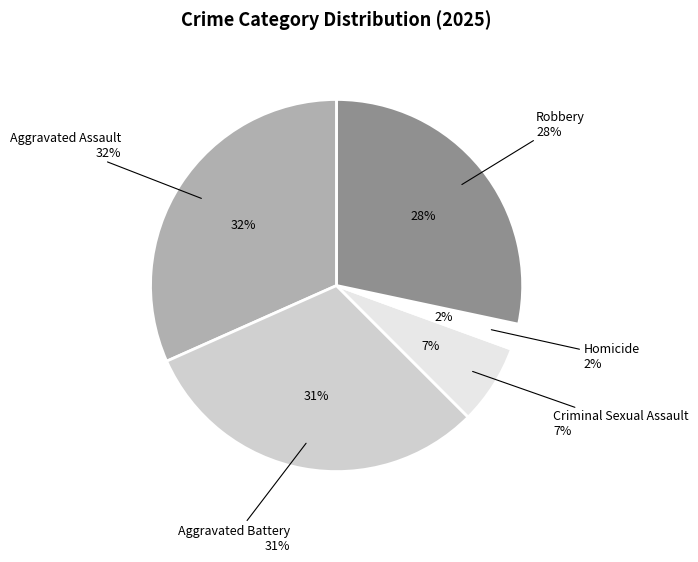

Combined, do Aggravated Battery and Homicide account for over 50%?

No